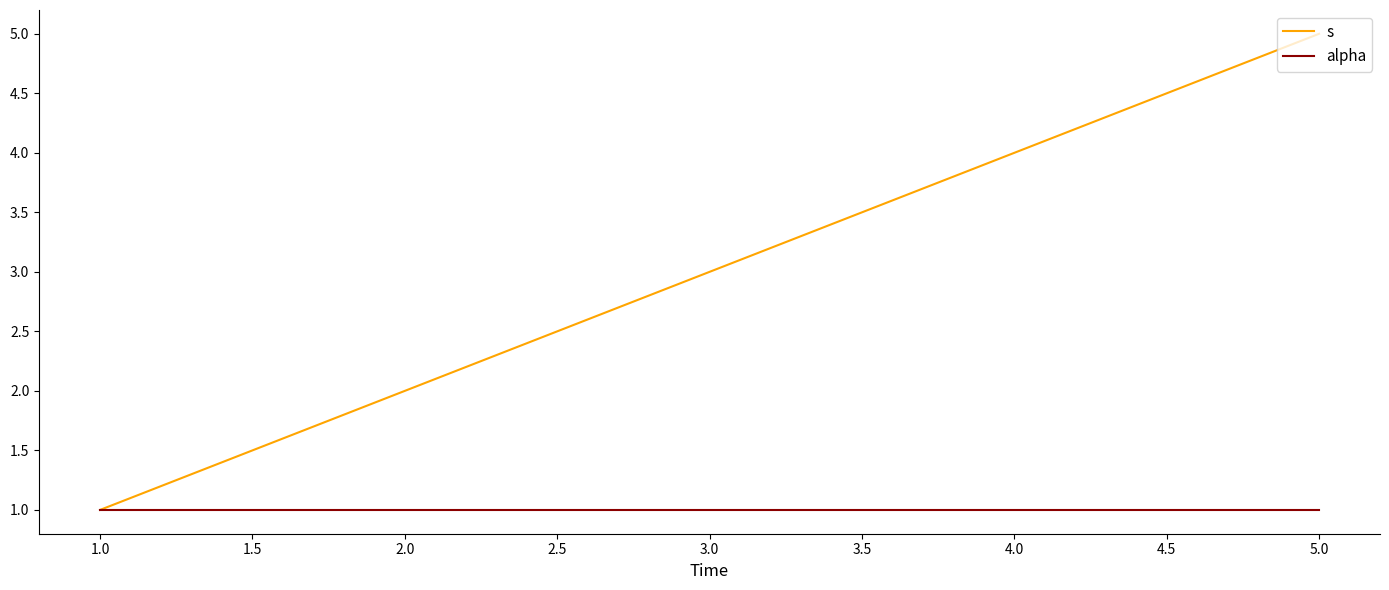

Read the s value at 1.0.

1